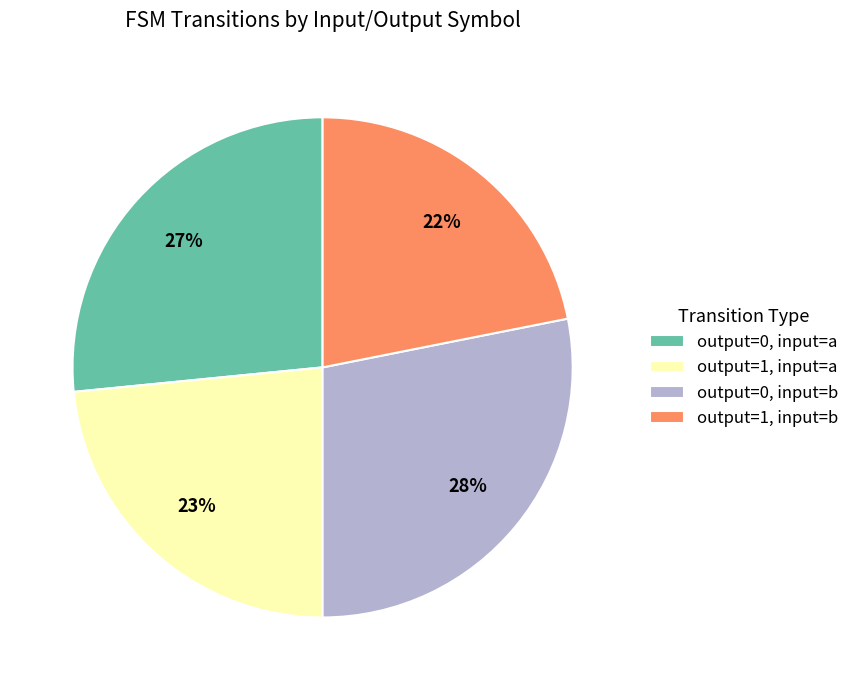

Is the sum of output=1, input=b and output=1, input=a greater than half?

No